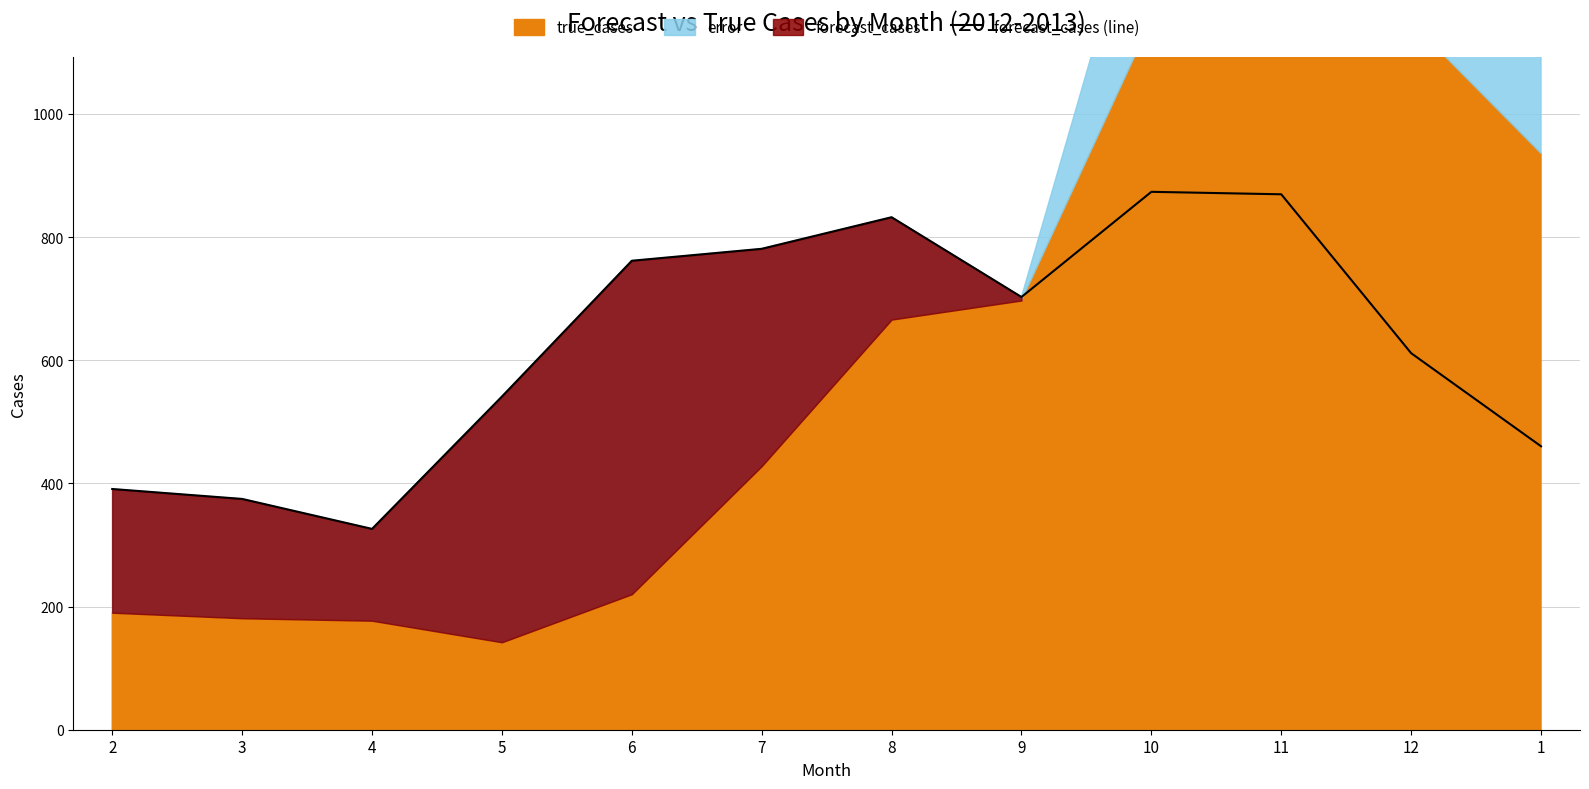

The chart shows a value of 541.0 at 5. True or false?

True